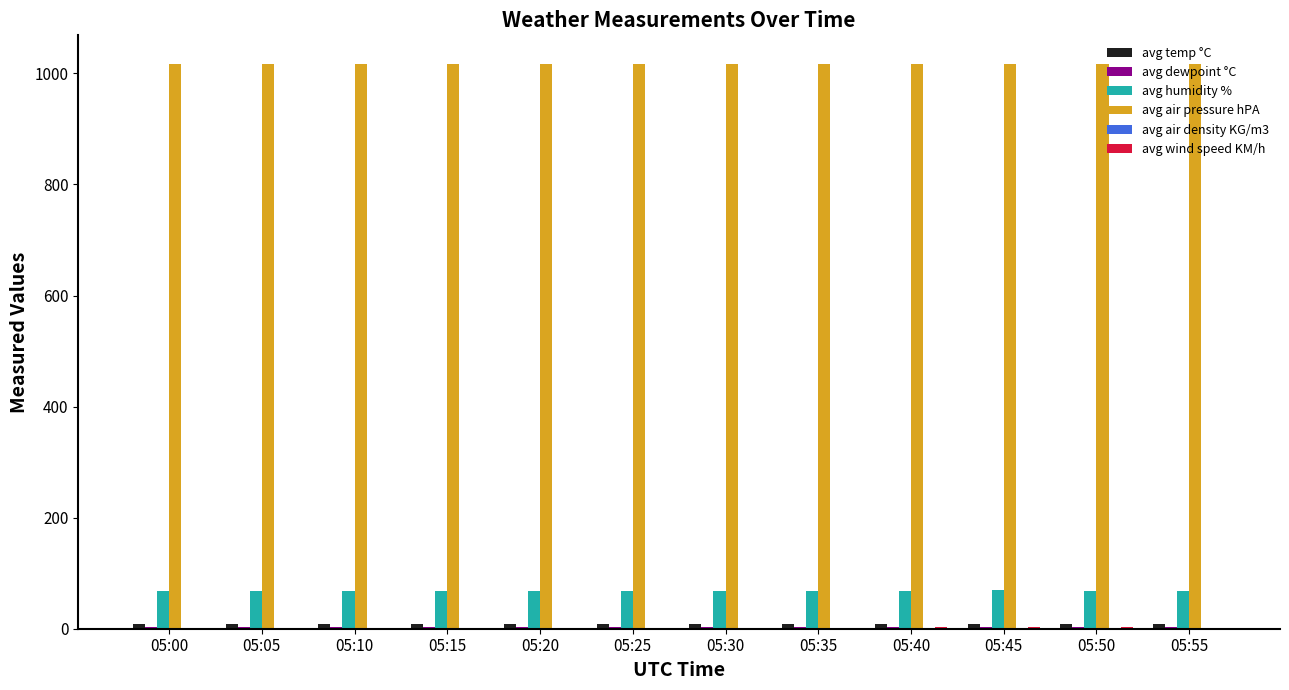

How many series are shown in this chart?

6